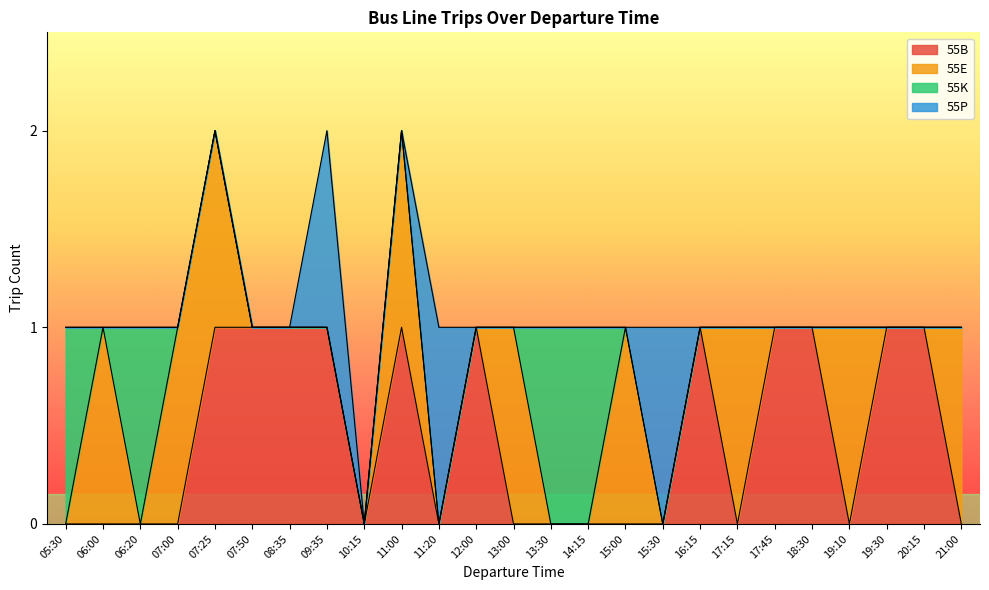

How many 55K values are between 0 and 1?

25